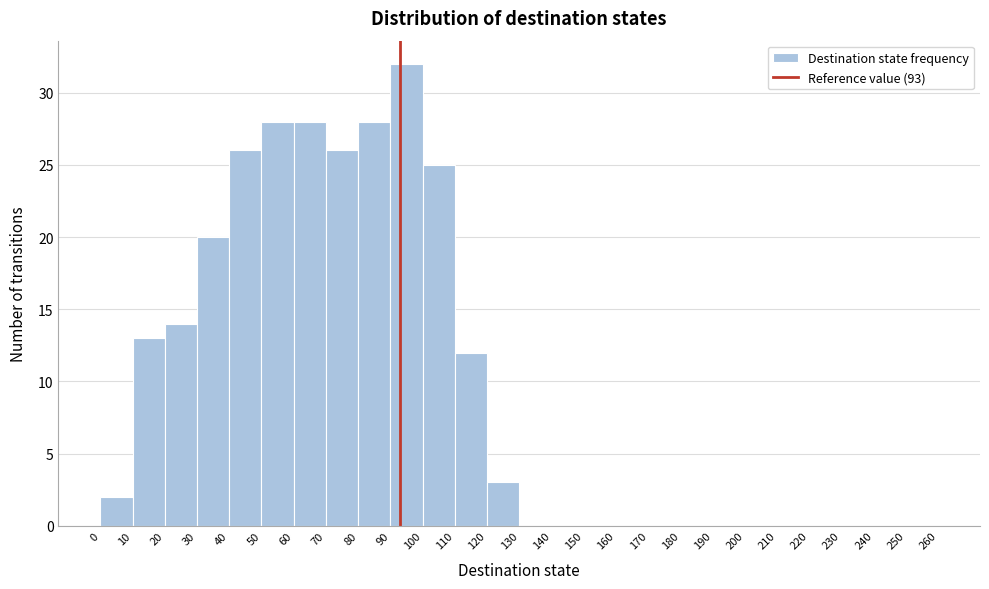

What is the height of the bar covering 80 to 90 on the x-axis? The values are not printed on the chart, so give them approximately, as read against the axis.

28